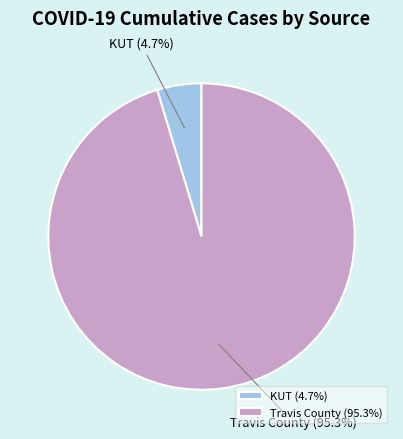

How many segments does this pie chart have?

2